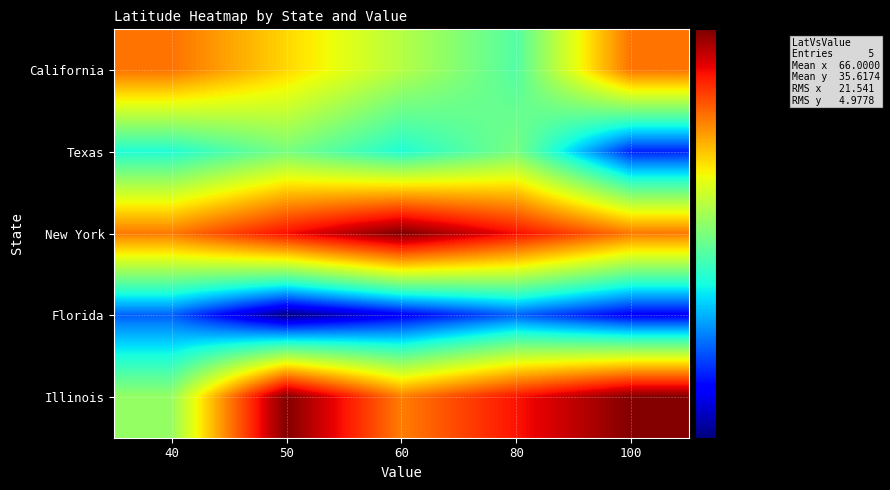

List the series in order of their peak value, highest first.

New York, Illinois, California, Texas, Florida